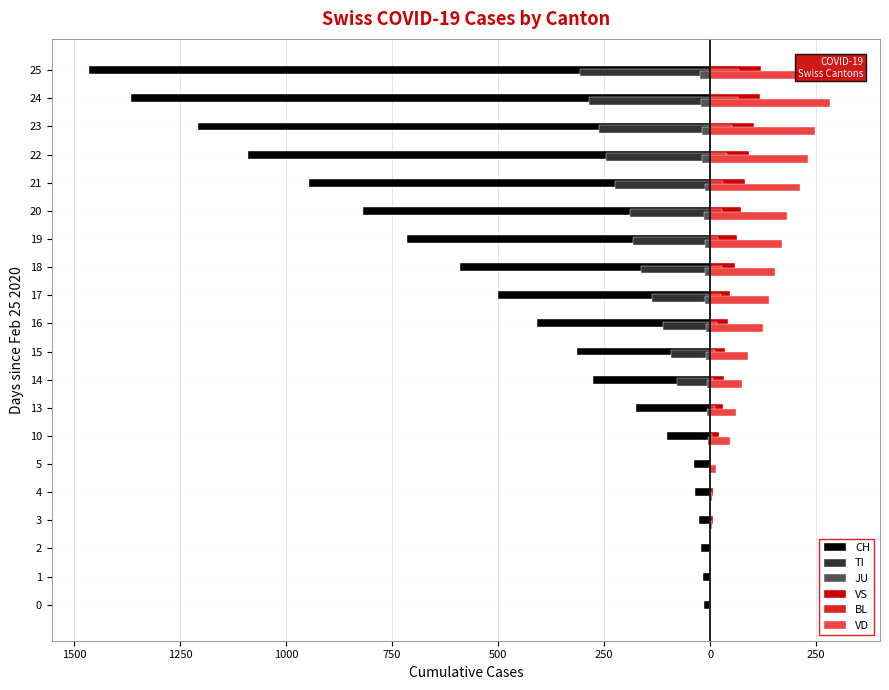

Reading right to left, transcribe all the data shown in this chart.

CH: -1464	-1365	-1207	-1091	-945	-819	-716	-589	-500	-408	-315	-276	-174	-102	-39	-35	-27	-22	-16	-15
TI: -306	-285	-261	-246	-224	-190	-182	-163	-137	-112	-92	-77	0	0	0	0	0	0	0	0
JU: -23	-22	-18	-18	-13	-14	-12	-11	-11	-9	-9	-8	-8	-5	-2	-1	-1	0	0	0
VS: 119	118	104	92	83	73	64	59	47	42	36	34	30	20	0	6	6	0	0	0
BL: 68	66	51	40	30	27	19	27	26	17	12	8	12	5	1	1	0	0	0	0
VD: 312	284	248	231	211	182	170	153	140	126	90	75	61	48	14	4	4	0	0	0